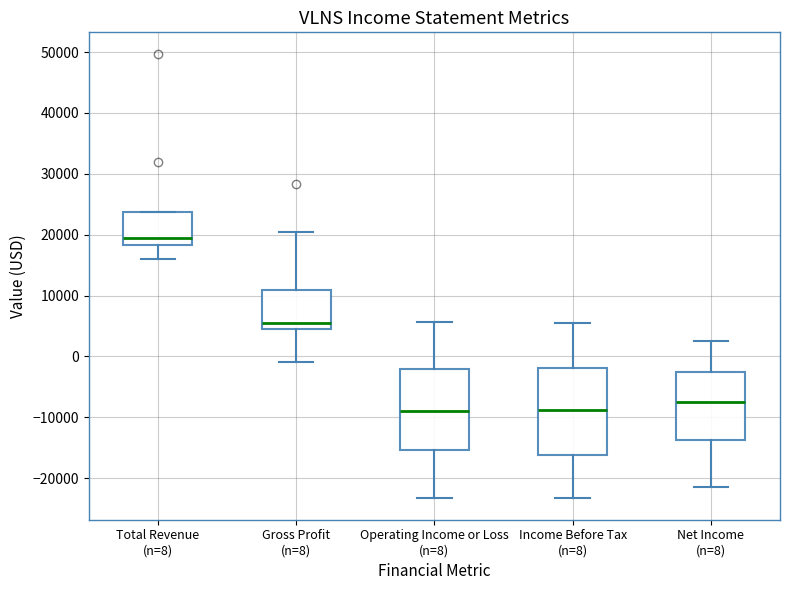

Where is the lower edge of the box for Gross Profit (n=8) on the y-axis? The values are not printed on the chart, so give them approximately, as read against the axis.

5000